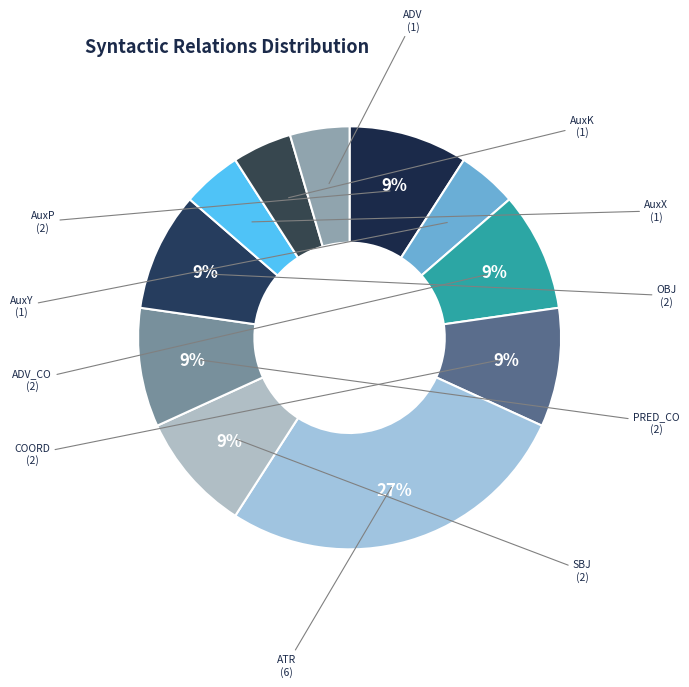

Between ADV and AuxP, which is larger?

AuxP